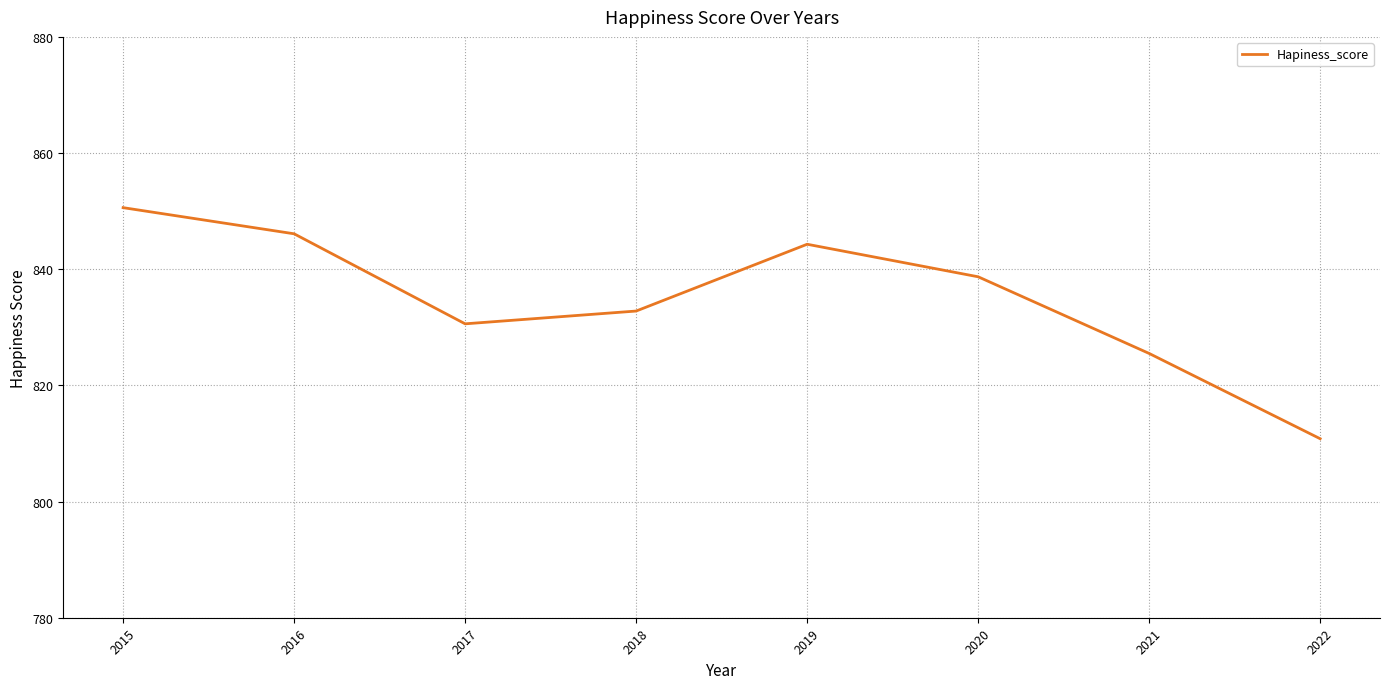

How many interior local valleys (lower than both neighbors) does the data have?

1